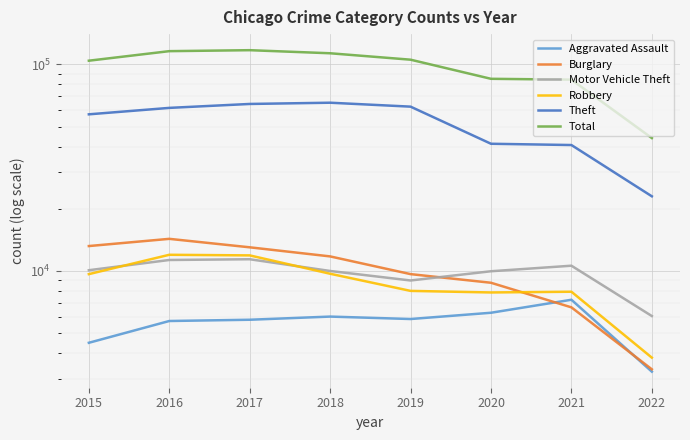

What is the value of the Motor Vehicle Theft point at the 8th from the left?

6038